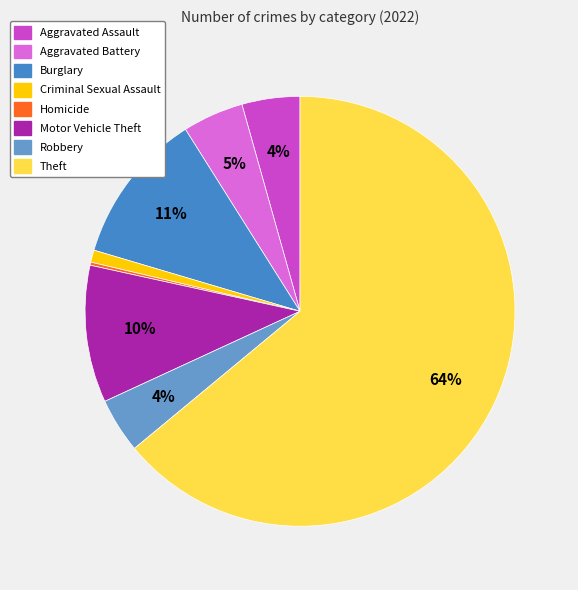

To the nearest percent, what is the average slice percentage?

12%